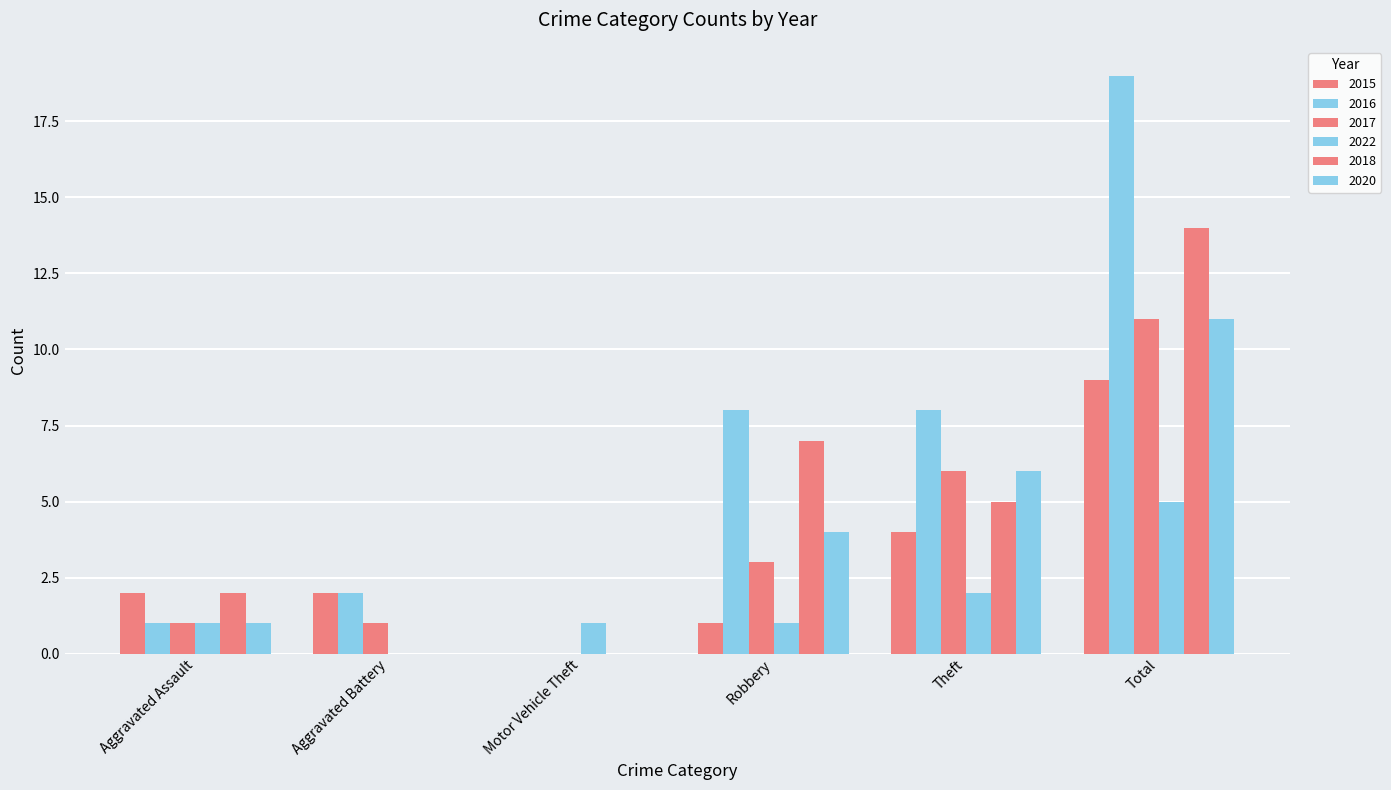

Reading left to right, transcribe all the data shown in this chart.

2015: 2	2	0	1	4	9
2016: 1	2	0	8	8	19
2017: 1	1	0	3	6	11
2022: 1	0	1	1	2	5
2018: 2	0	0	7	5	14
2020: 1	0	0	4	6	11